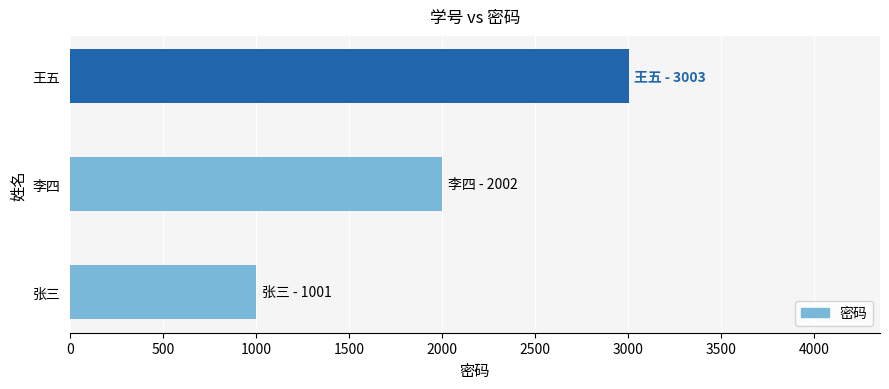

Rank the categories by value from highest to lowest.

王五, 李四, 张三